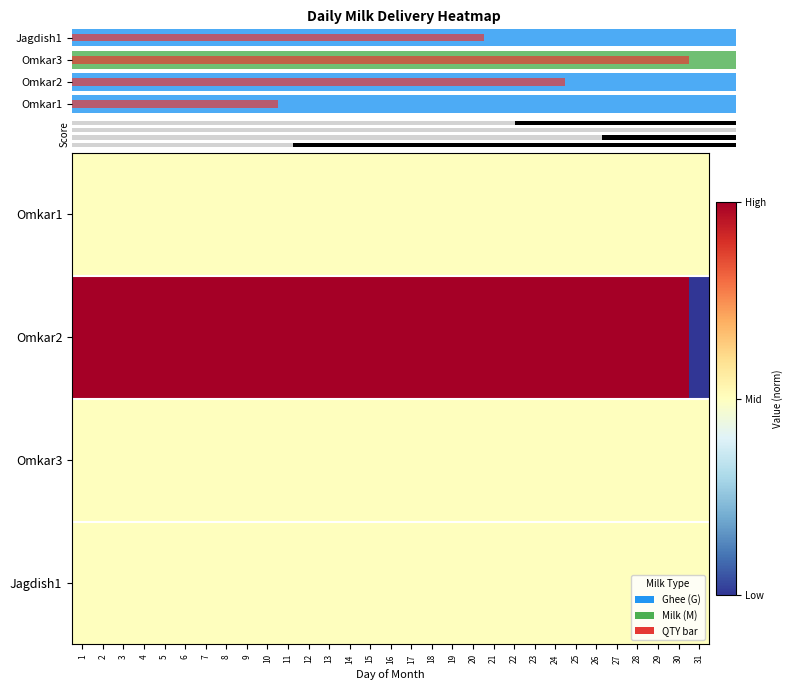

Which has a higher value, 28 or 20?

28